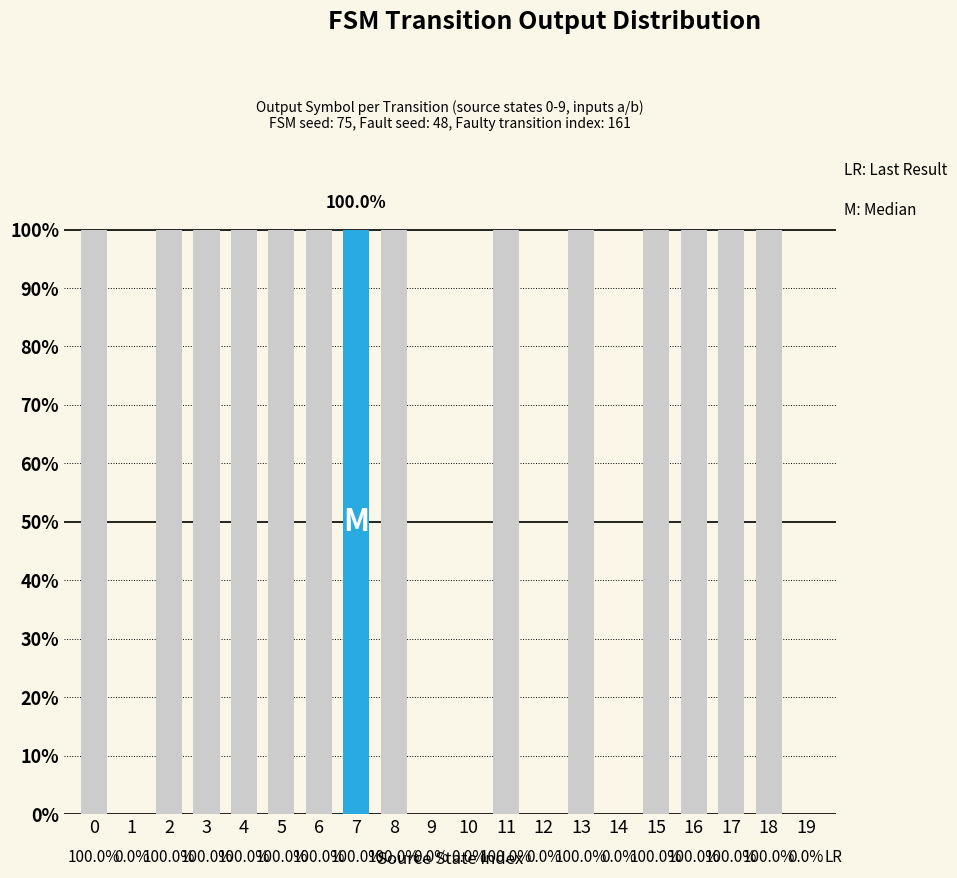

List the labels in order of value, largest first.

0, 2, 3, 4, 5, 6, 7, 8, 11, 13, 15, 16, 17, 18, 1, 9, 10, 12, 14, 19